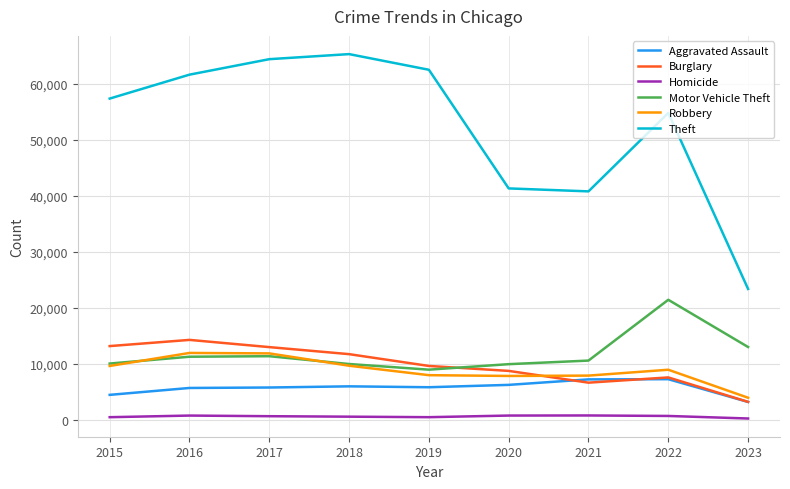

At which label does Aggravated Assault first exceed 5841?

2018